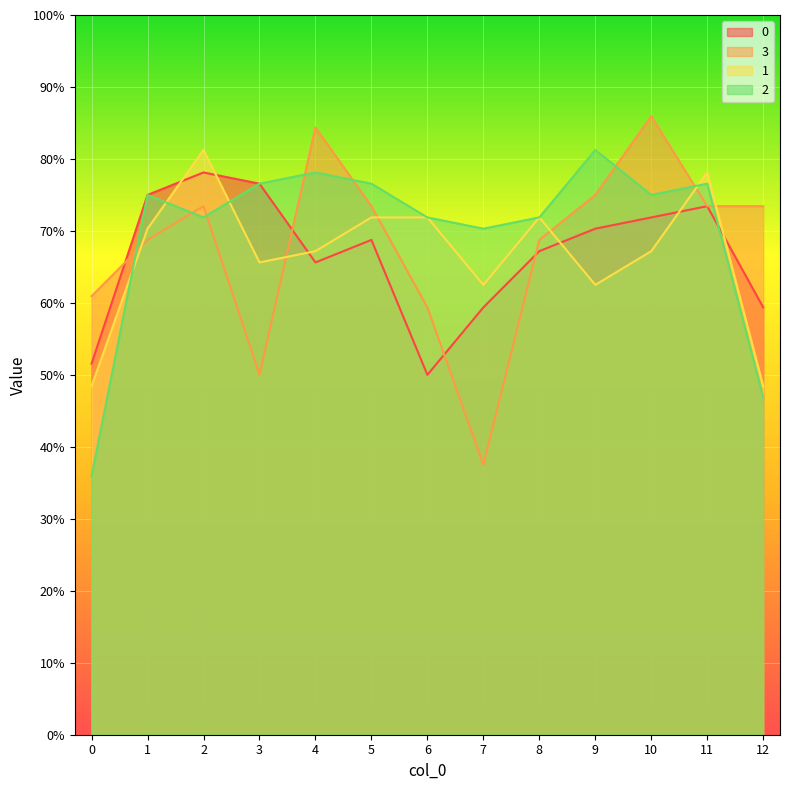

At which category does 3 reach its first local valley?

3